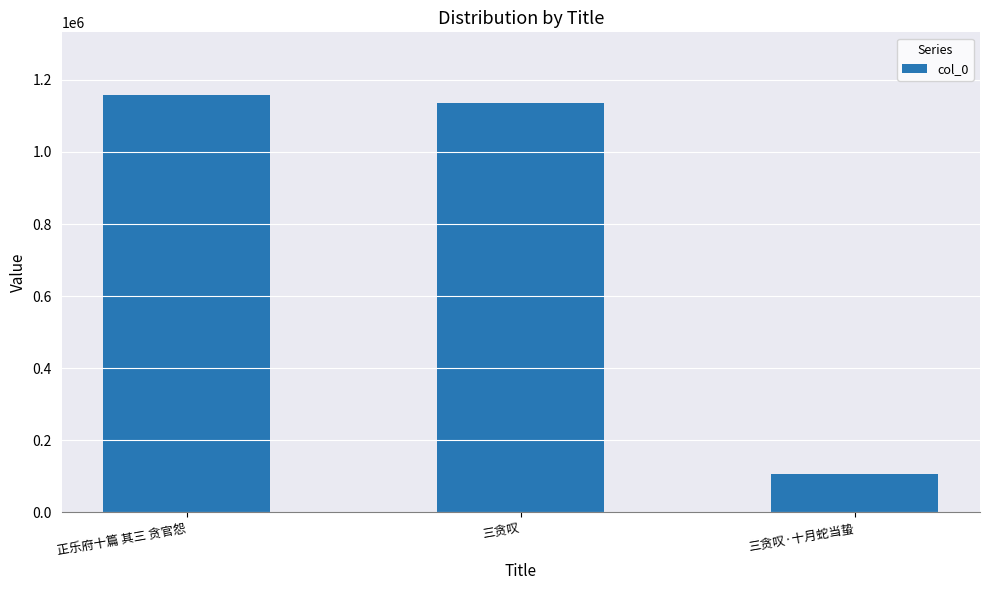

What position from the right is 三贪叹·十月蛇当蛰?

1